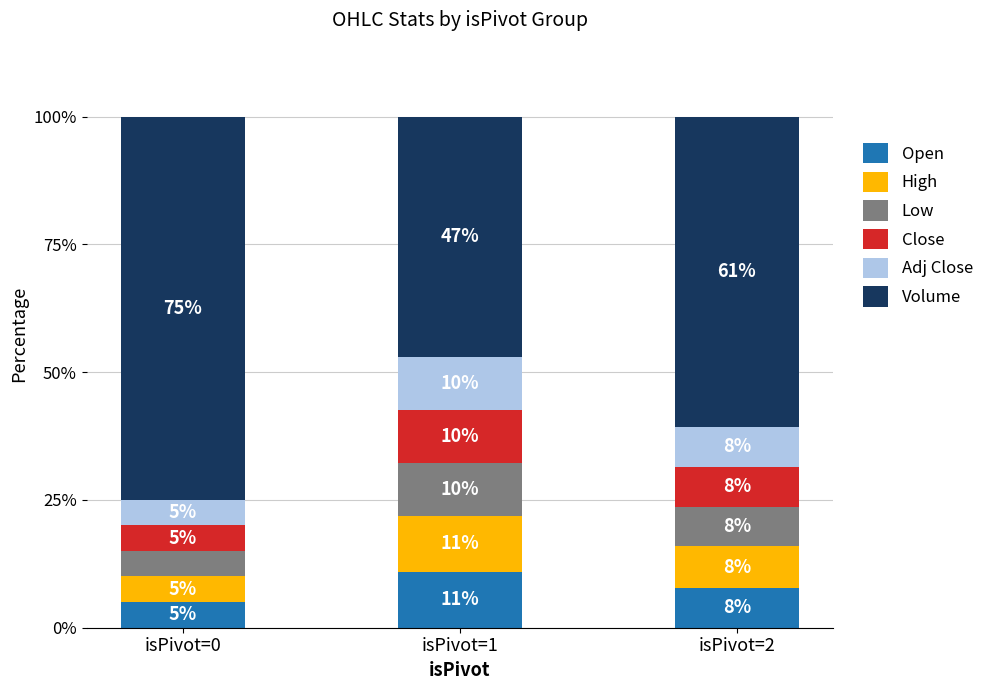

Which category has the lowest value in the Open series?

isPivot=0